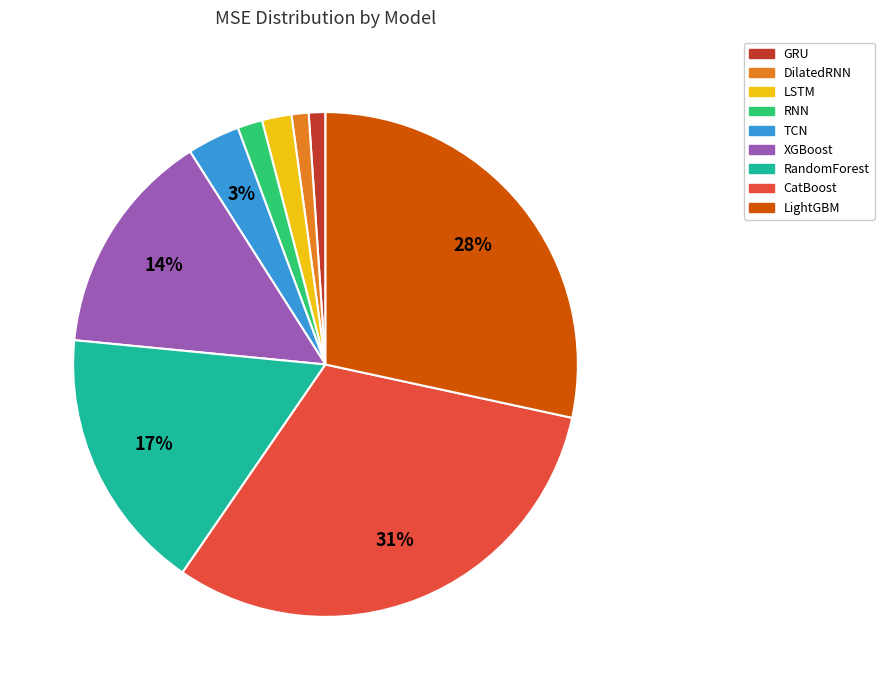

Which category has the biggest portion of the pie?

CatBoost